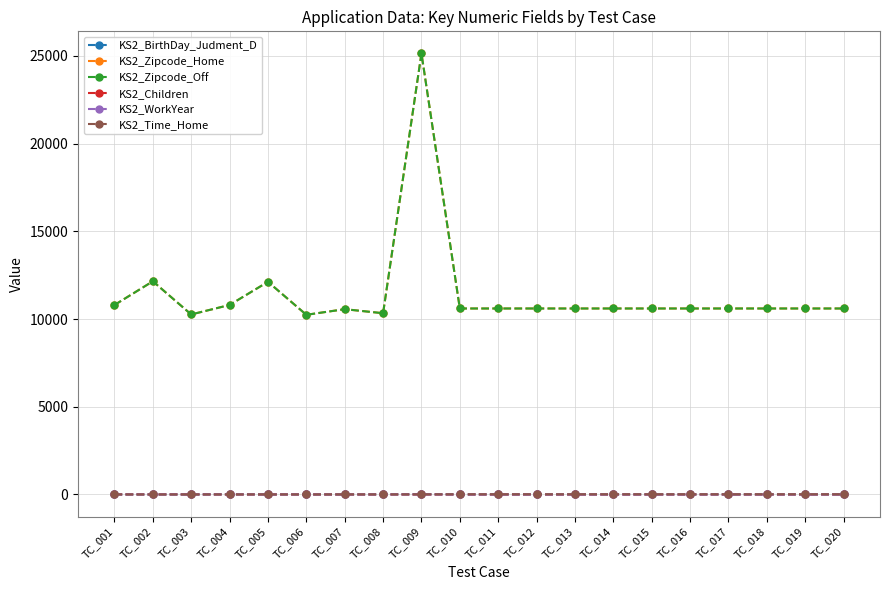

Is this an area chart (filled region under the line)?

No